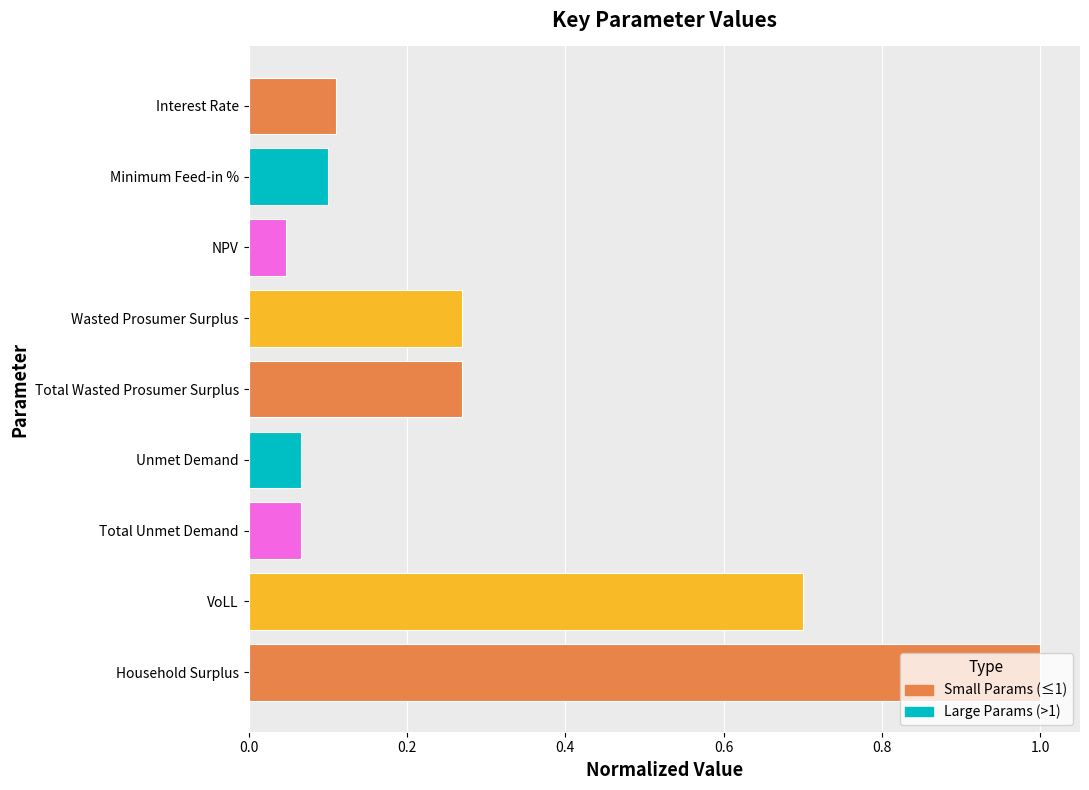

The chart shows a value of 0.0 at Interest Rate. True or false?

False